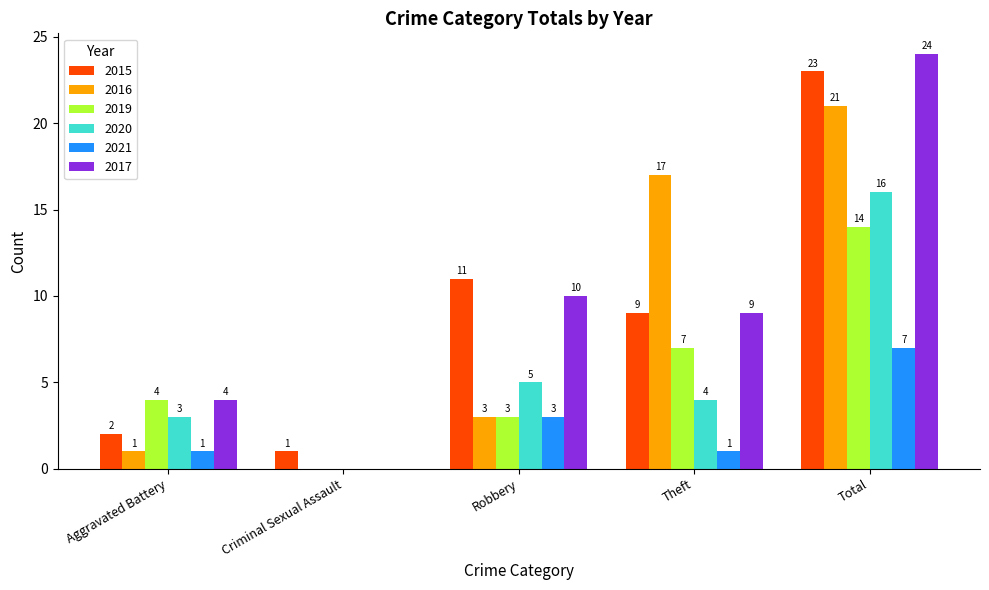

At which label does 2017 first exceed 9?

Robbery